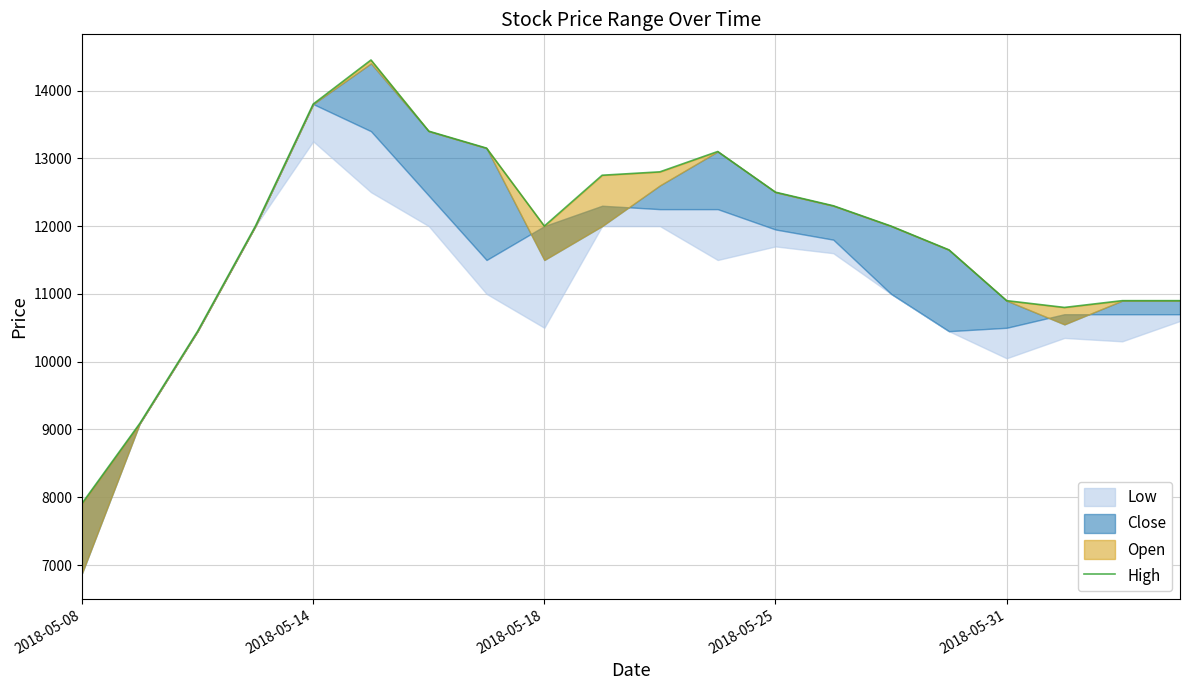

How many lines are shown in the chart?

1